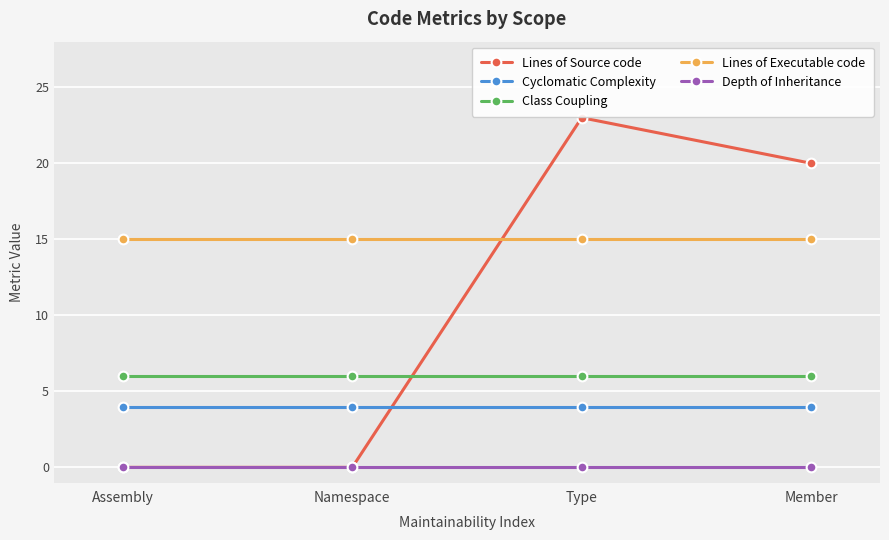

Reading left to right, extract all data points from this chart.

Lines of Source code: Assembly=0	Namespace=0	Type=23	Member=20
Cyclomatic Complexity: Assembly=4	Namespace=4	Type=4	Member=4
Class Coupling: Assembly=6	Namespace=6	Type=6	Member=6
Lines of Executable code: Assembly=15	Namespace=15	Type=15	Member=15
Depth of Inheritance: Assembly=0	Namespace=0	Type=0	Member=0